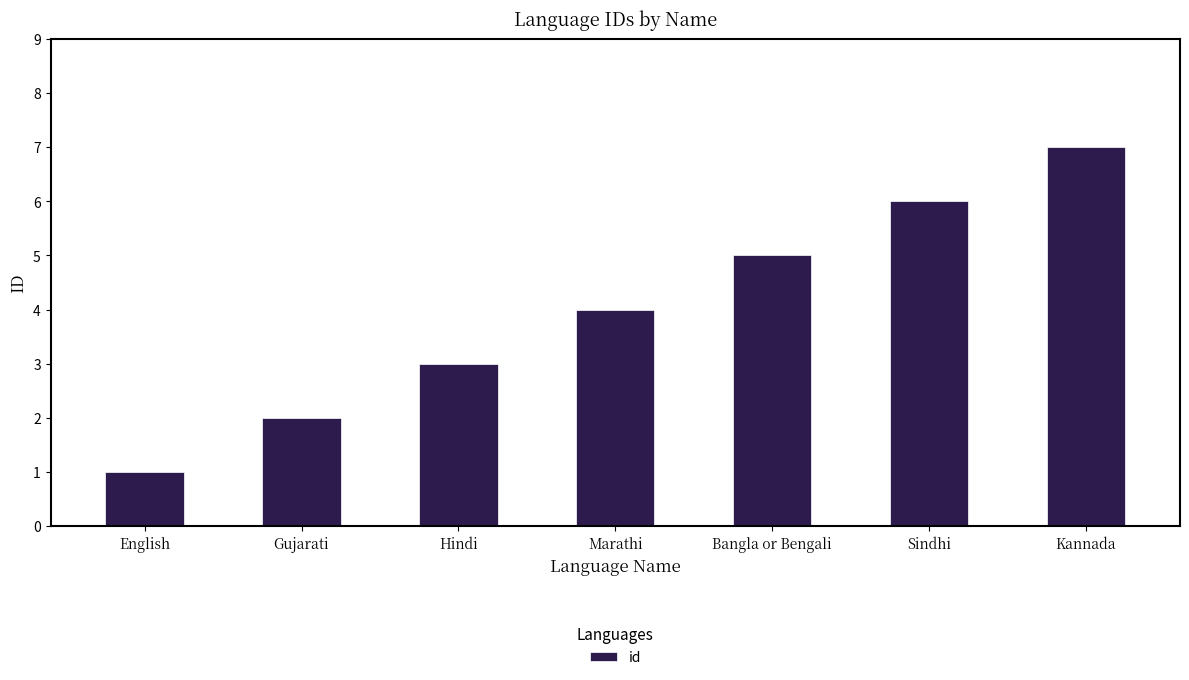

The chart shows a value of 9 at Bangla or Bengali. True or false?

False